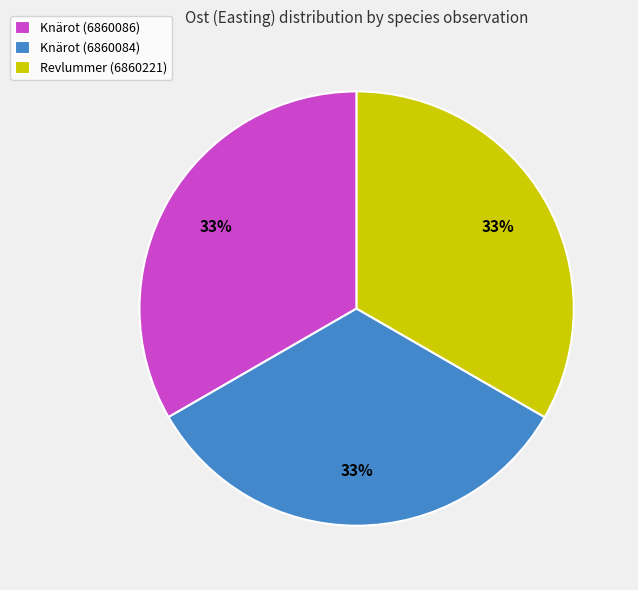

Do Knärot (6860086) and Knärot (6860084) together represent more than half of the pie?

Yes